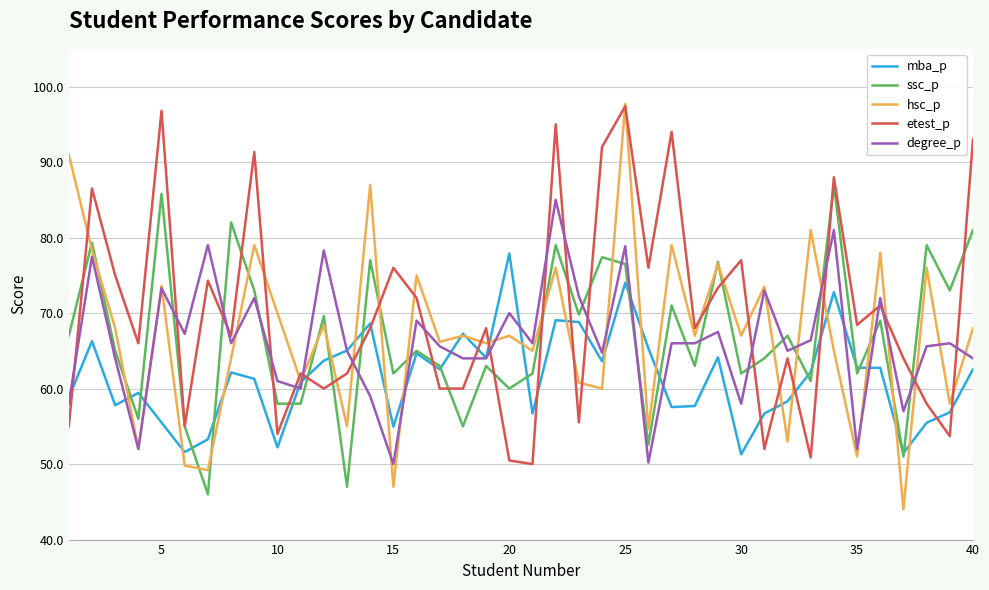

Which series has the widest spread of values?

hsc_p